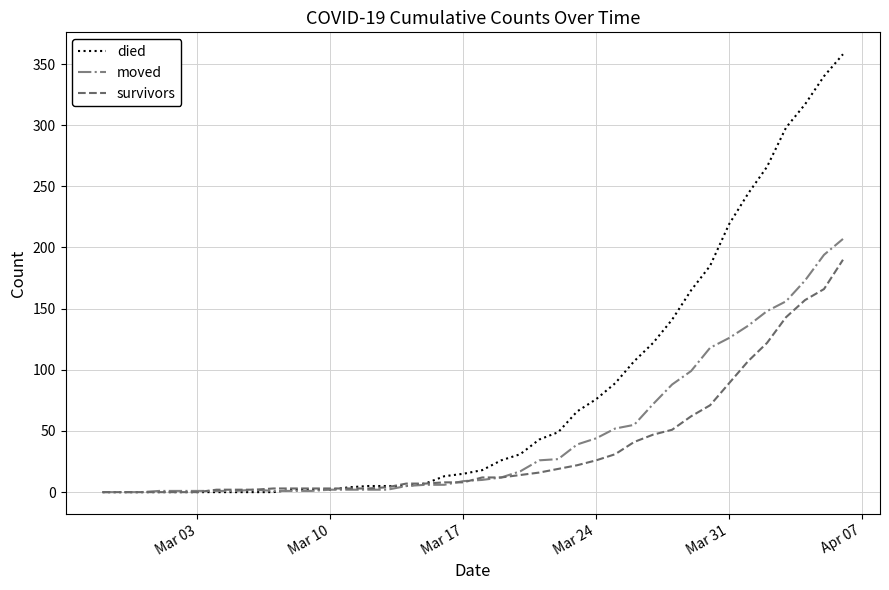

List the series in order of their peak value, lowest first.

survivors, moved, died